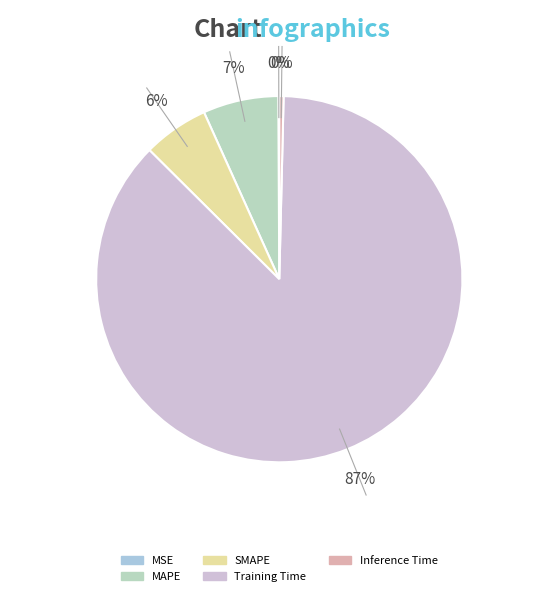

Is Training Time the majority of the pie?

Yes